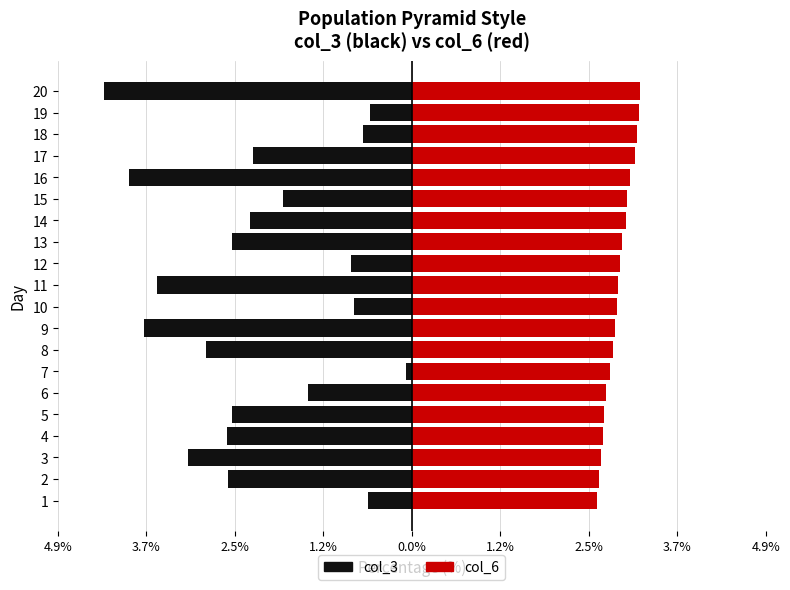

At how many categories does at least one series exceed 0?

20